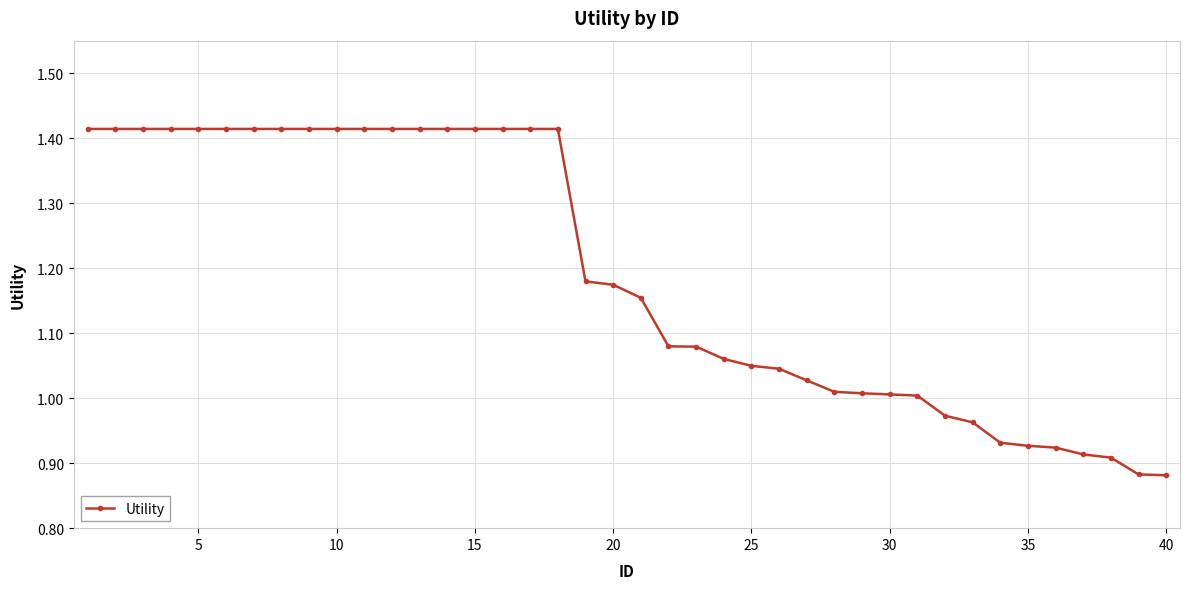

What is the difference between the maximum and minimum values?

0.5